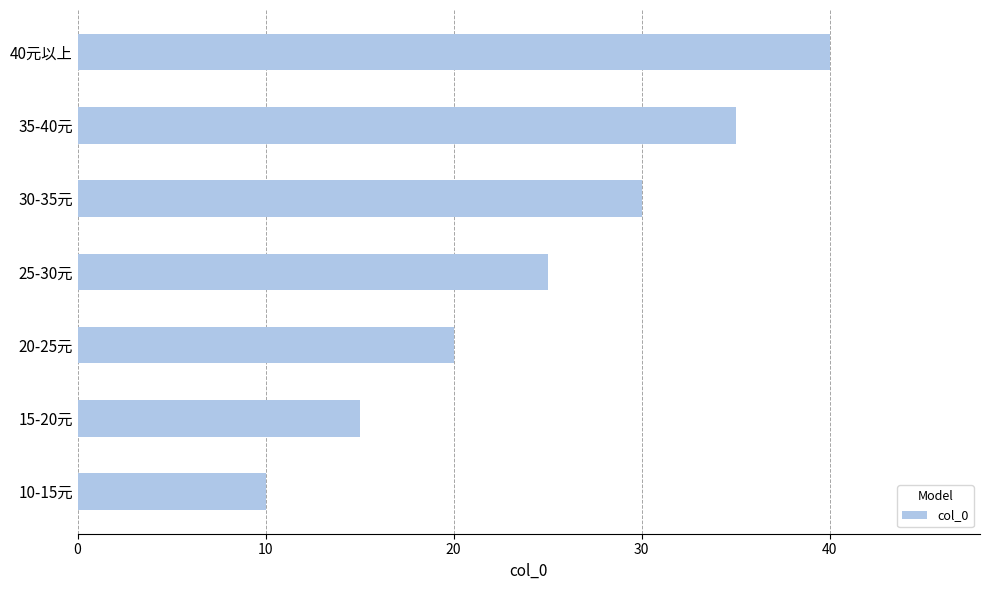

The chart shows a value of 25 at 25-30元. True or false?

True